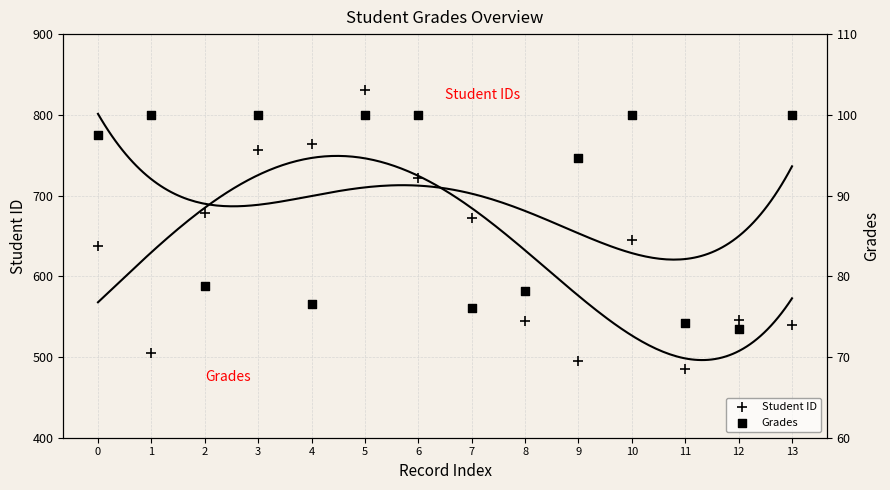

Which series has the largest total across all categories?

Student ID